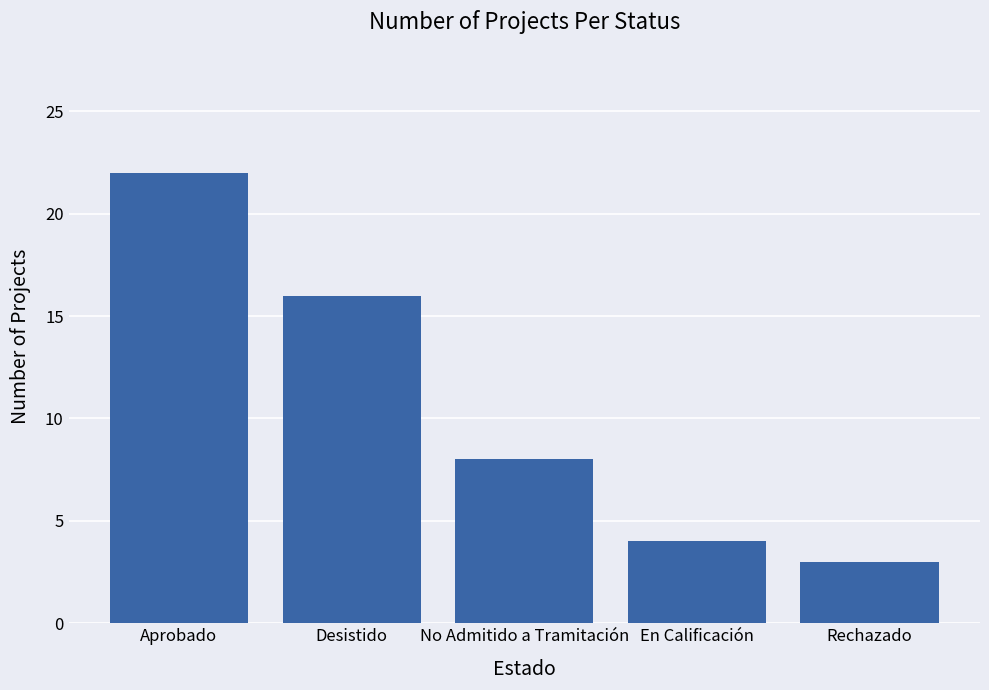

The value at Desistido is 5. True or false?

False